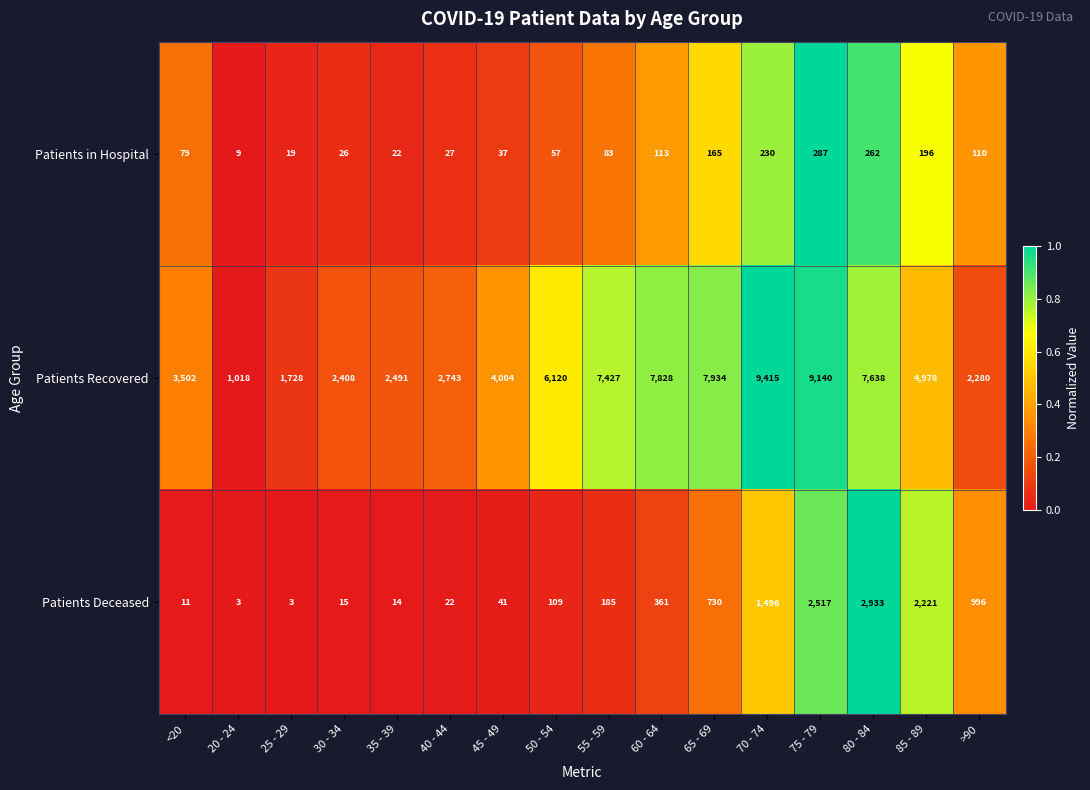

Between 45 - 49 and 65 - 69, which series saw the biggest shift?

Patients Recovered